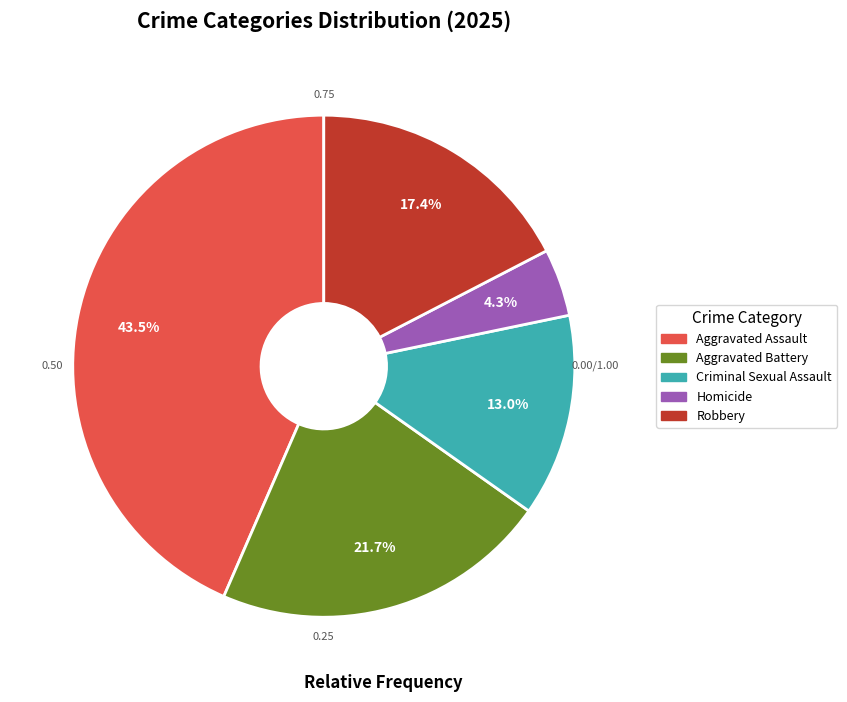

True or false: Criminal Sexual Assault accounts for 13% of the total.

True